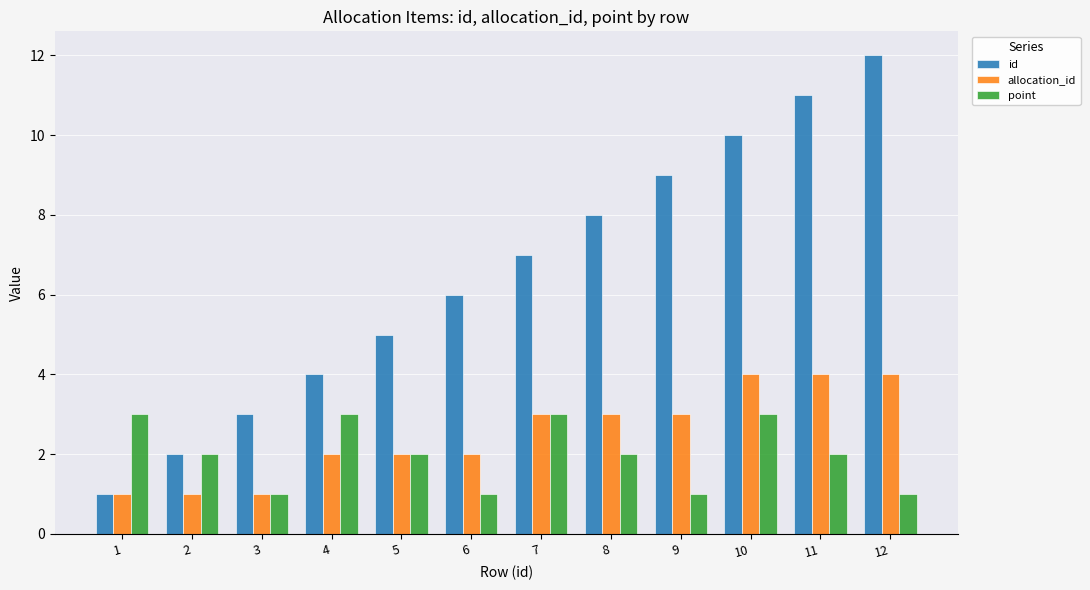

Is it true that id equals 4 at 4?

True